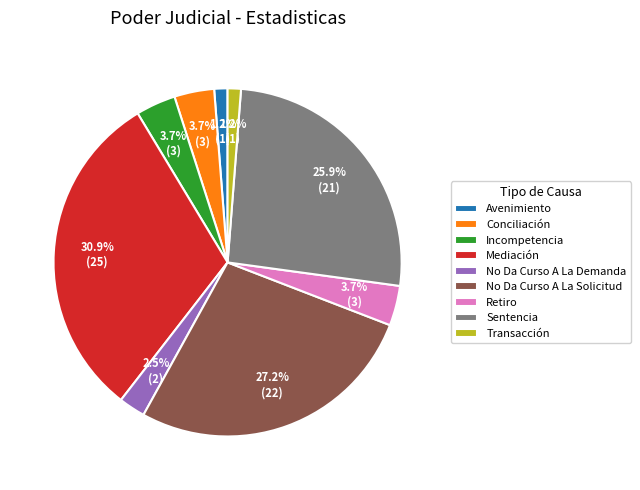

Is it true that Sentencia is 36% of the pie?

False